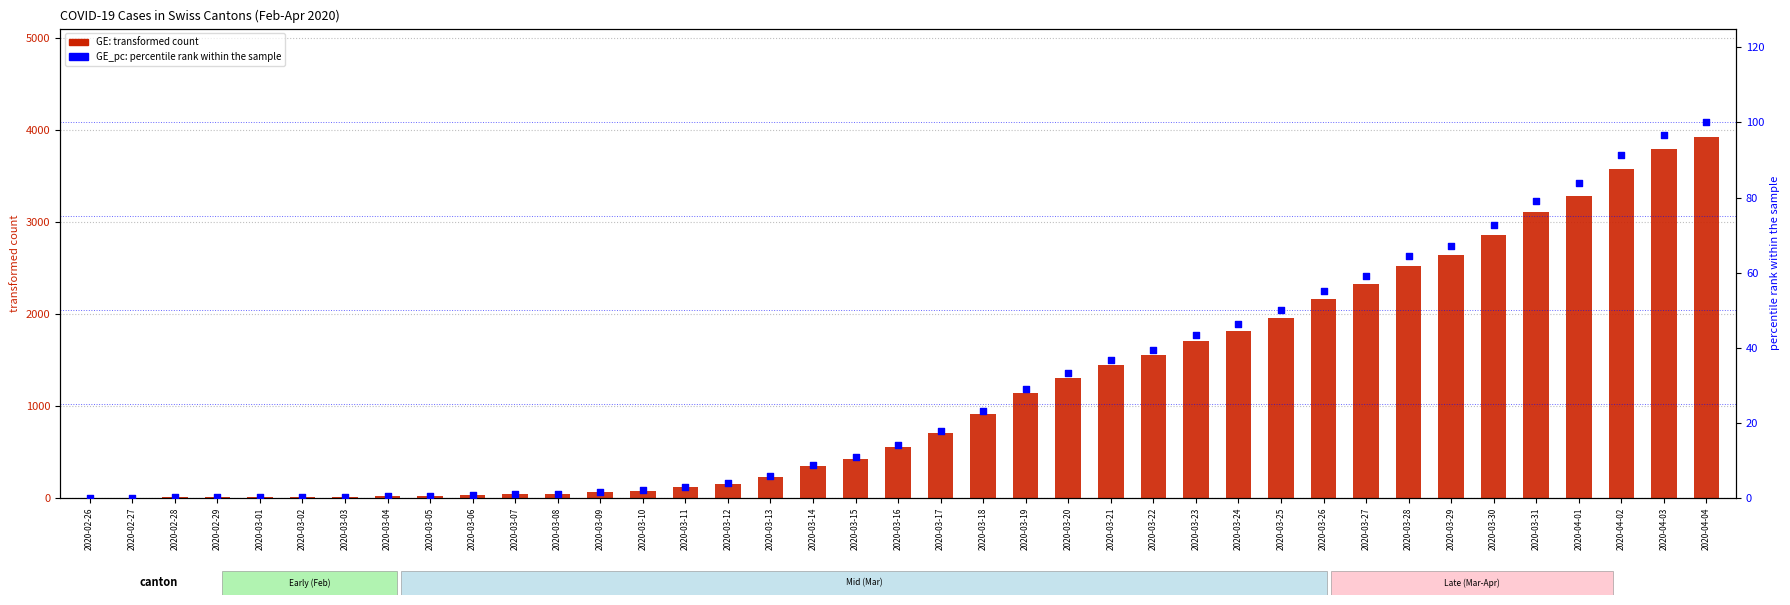

Which series contains the lowest Y value?

GE_pc (percentile rank)